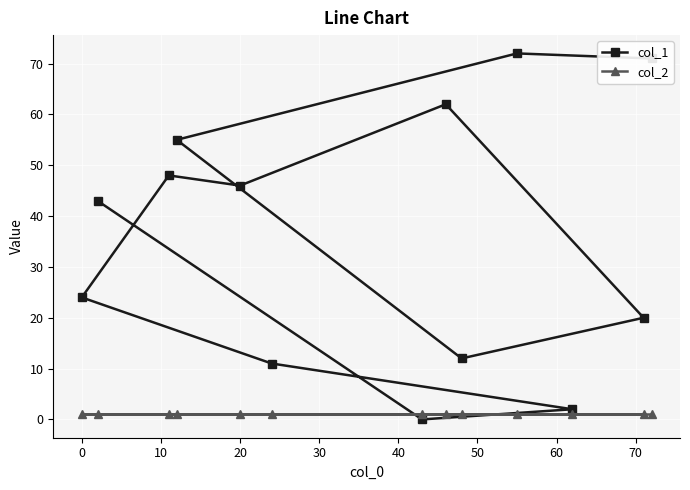

Rank the series by their average value, from highest to lowest.

col_1, col_2